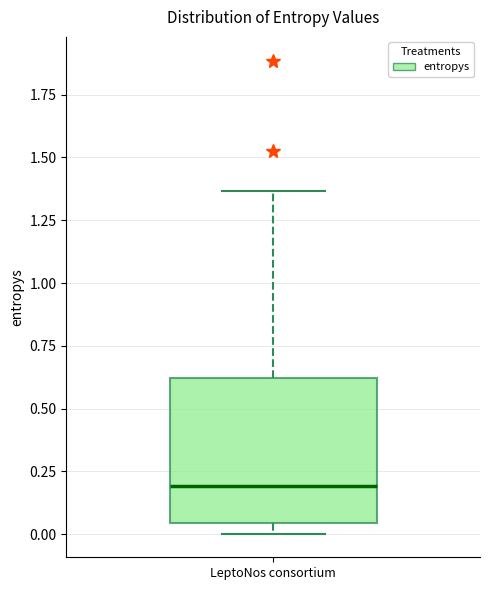

Where is the upper edge of the box for LeptoNos consortium on the y-axis? The values are not printed on the chart, so give them approximately, as read against the axis.

0.60